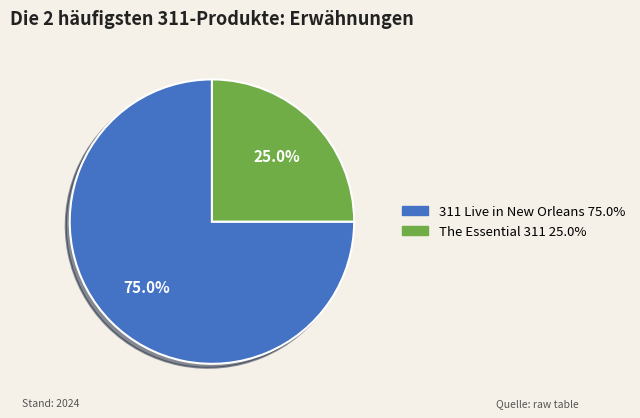

Is there a majority slice in this chart?

Yes